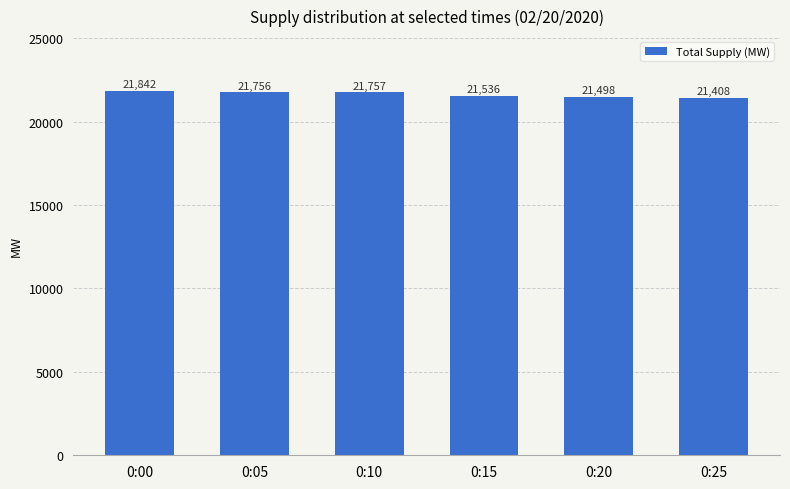

How many values are below 21756?

3